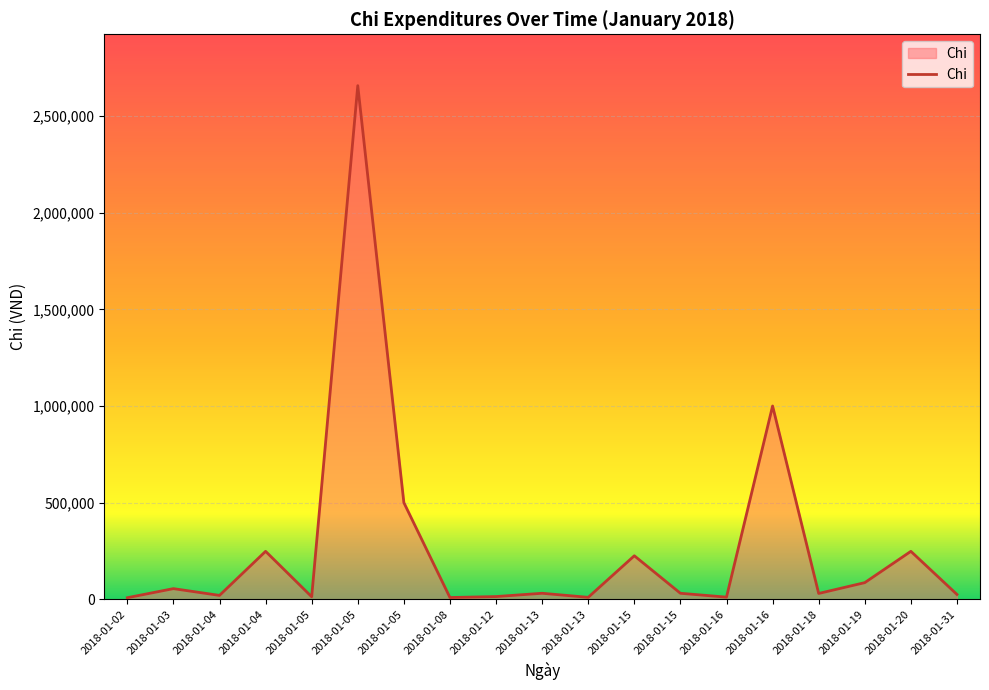

How many values are below 31000?

9